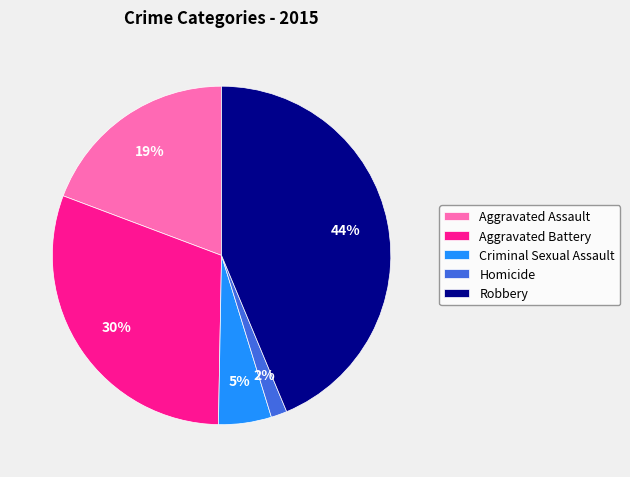

Which has a higher value, Aggravated Battery or Homicide?

Aggravated Battery